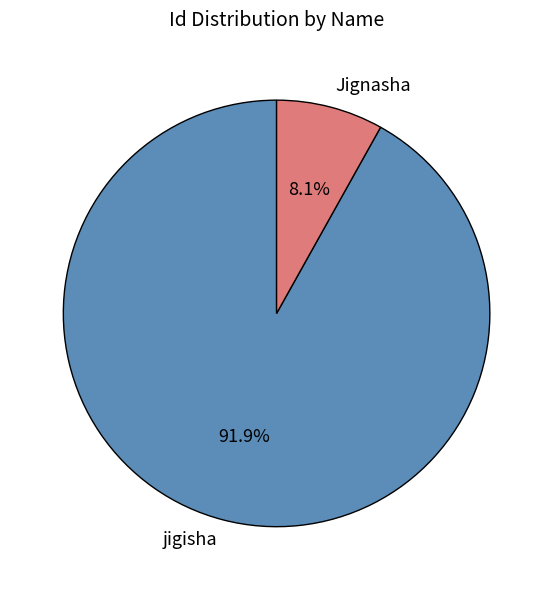

Is the sum of Jignasha and jigisha greater than half?

Yes